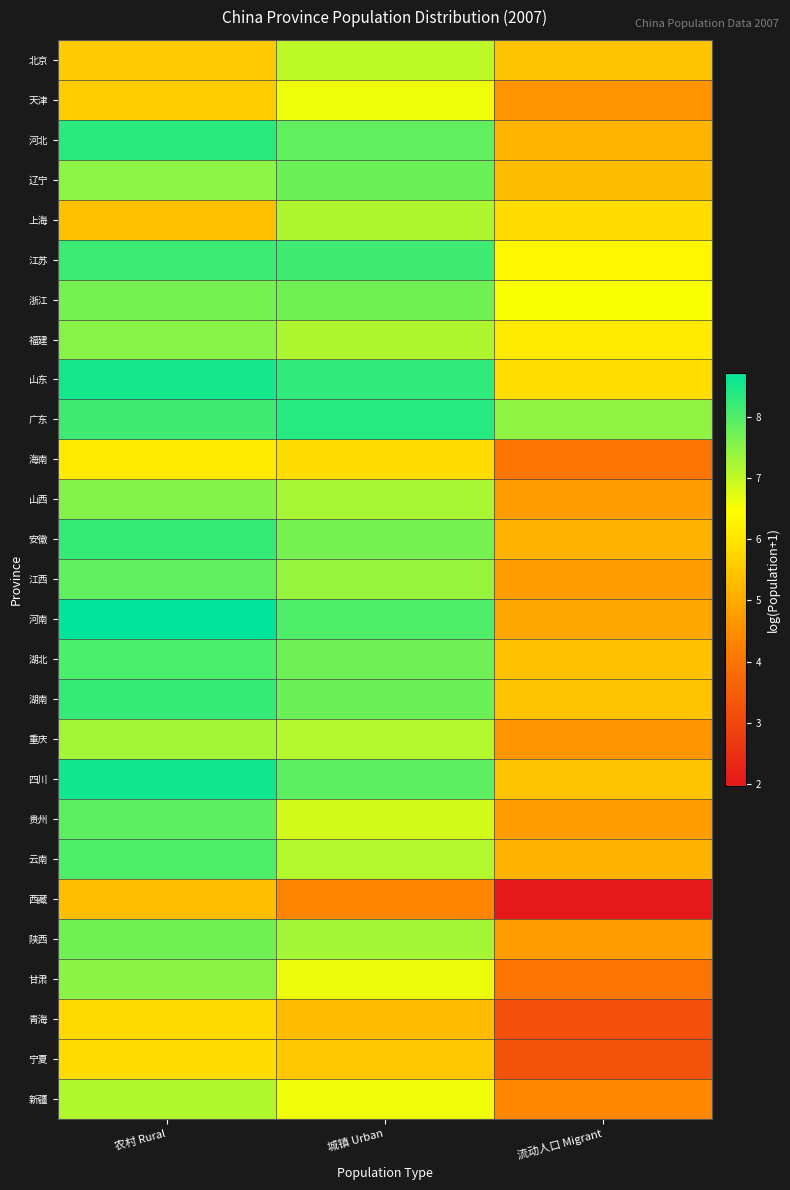

What is the difference between the highest and lowest values at 流动人口 Migrant?

5.5